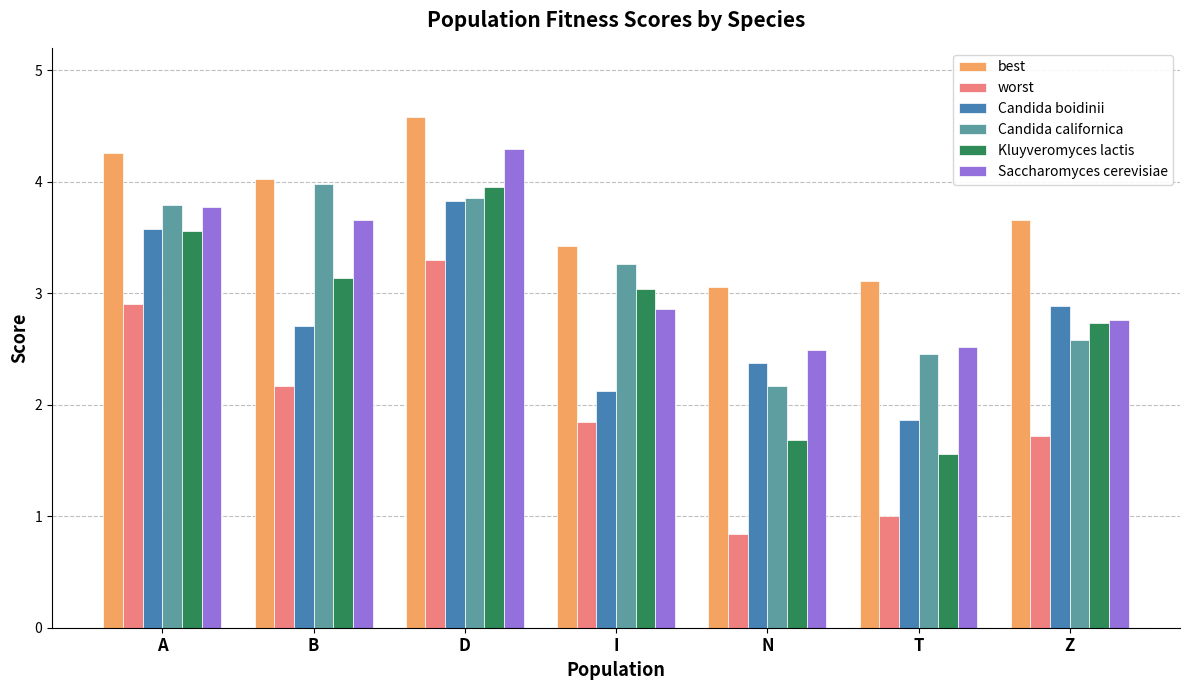

At which label is best closest to 3?

N